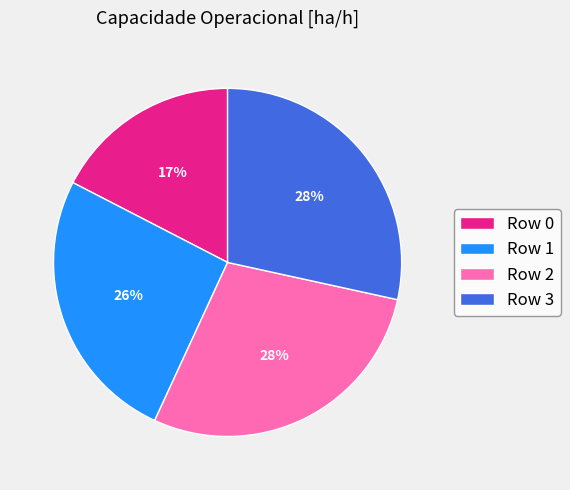

How many segments does this pie chart have?

4